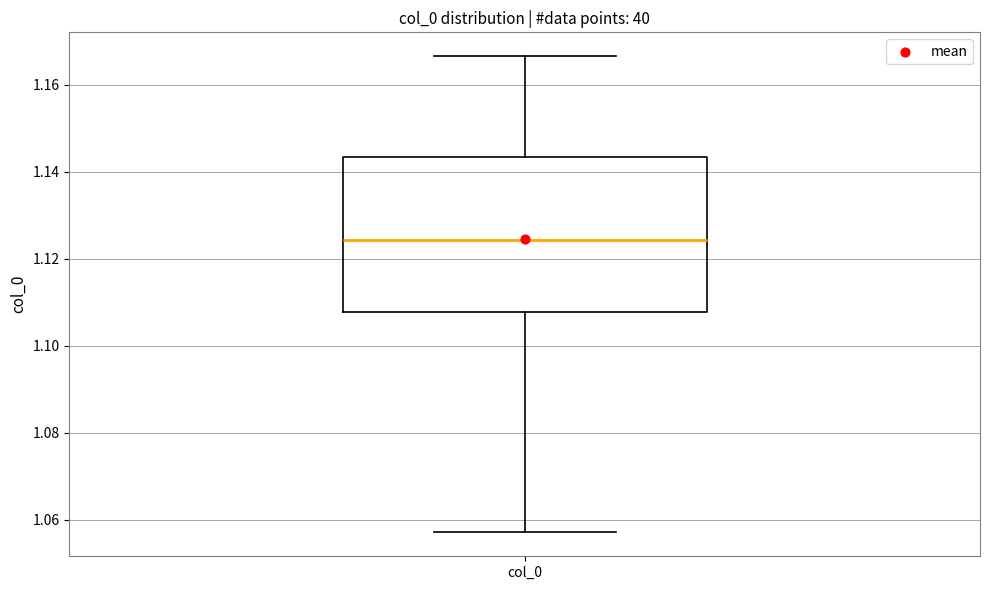

Read this box plot against the y-axis: the position of the median line, the range covered by the box, and the ends of both whiskers. The values are not printed on the chart, so give them approximately, as read against the axis.

median 1.124, box 1.108 to 1.144, whiskers 1.058 to 1.166